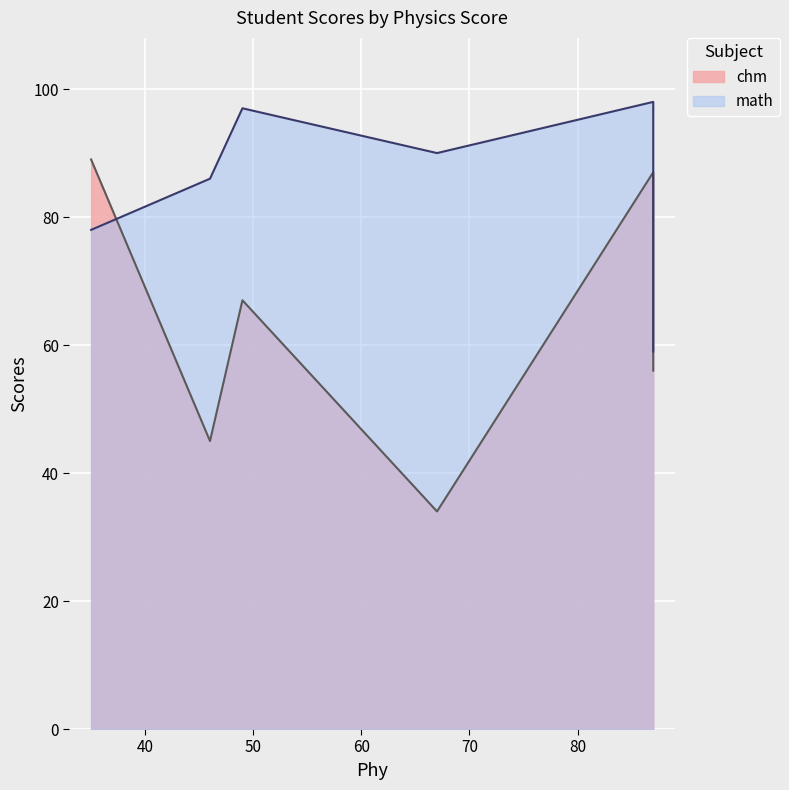

Reading left to right, transcribe all the data shown in this chart.

chm: korim=89	Rohm=34	Sudha=87	Akash=67	Ashok=45	Adhir=56
math: korim=78	Rohm=90	Sudha=98	Akash=97	Ashok=86	Adhir=59